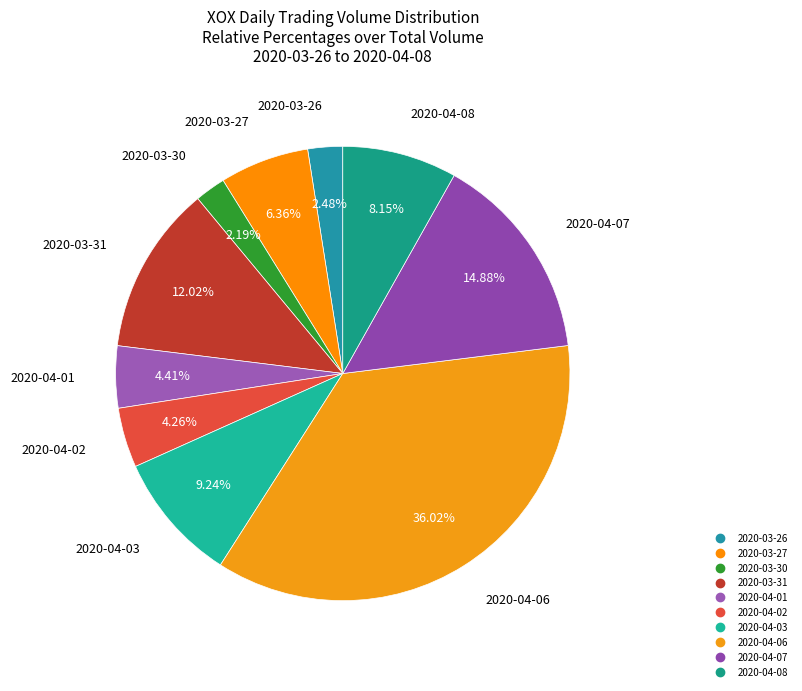

Between 2020-03-27 and 2020-03-30, which is larger?

2020-03-27